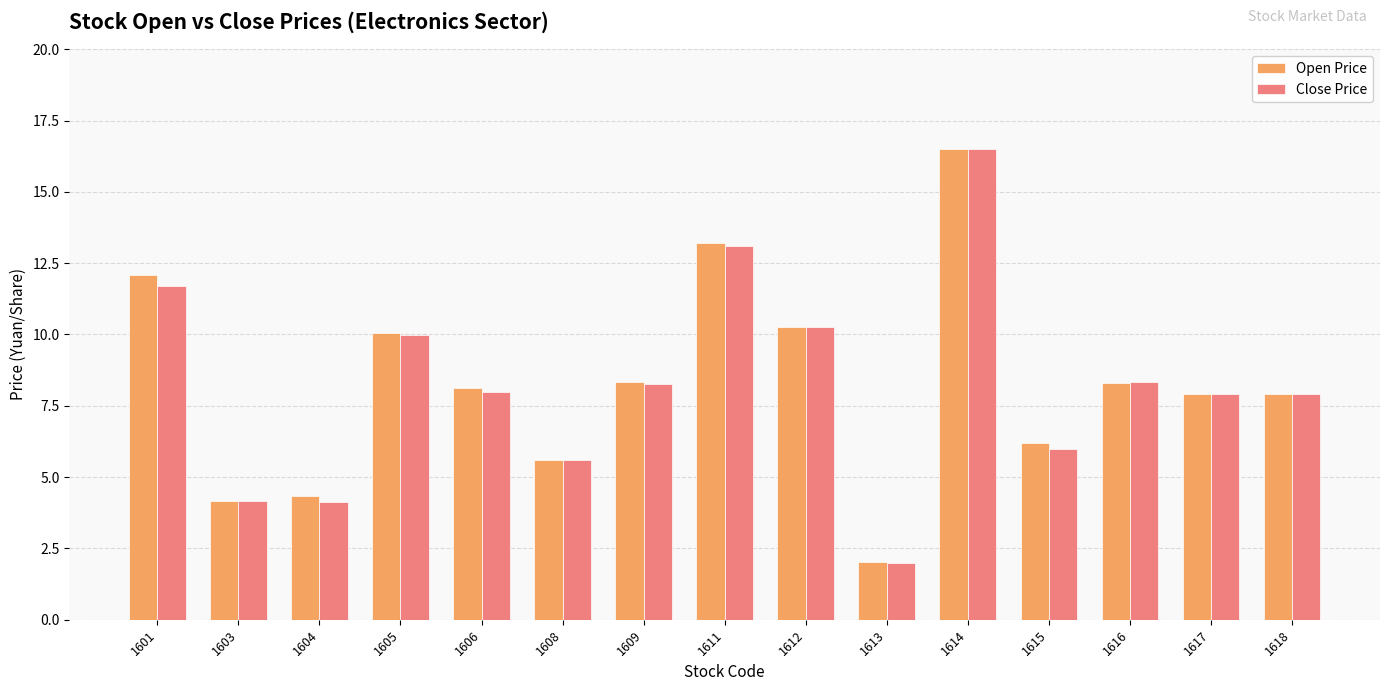

True or false: Open Price has a value of 16.5 at 1614.

True